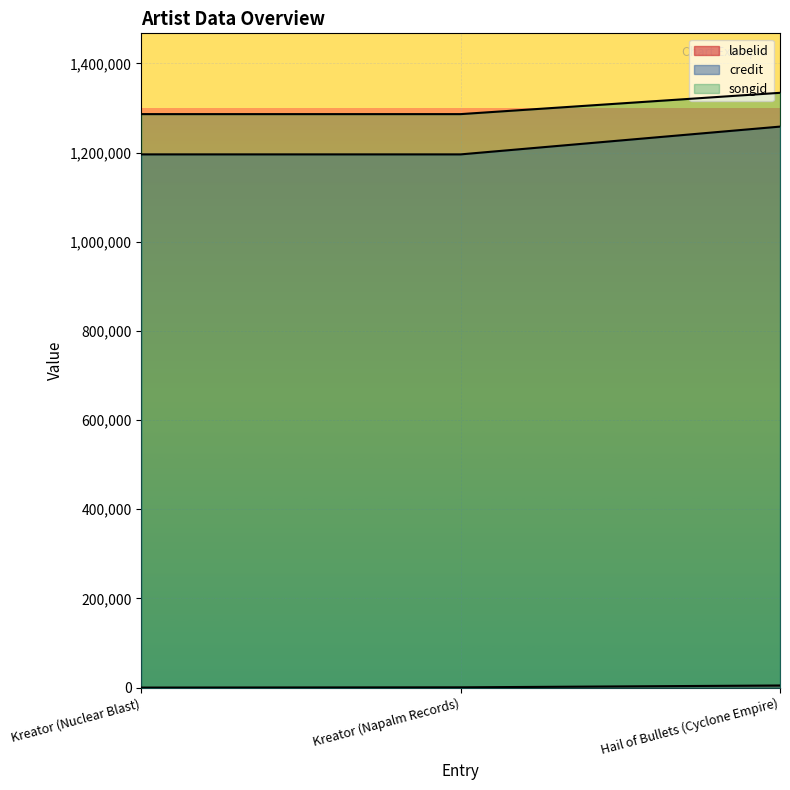

Which category has the highest value across all series?

Hail of Bullets (Cyclone Empire)